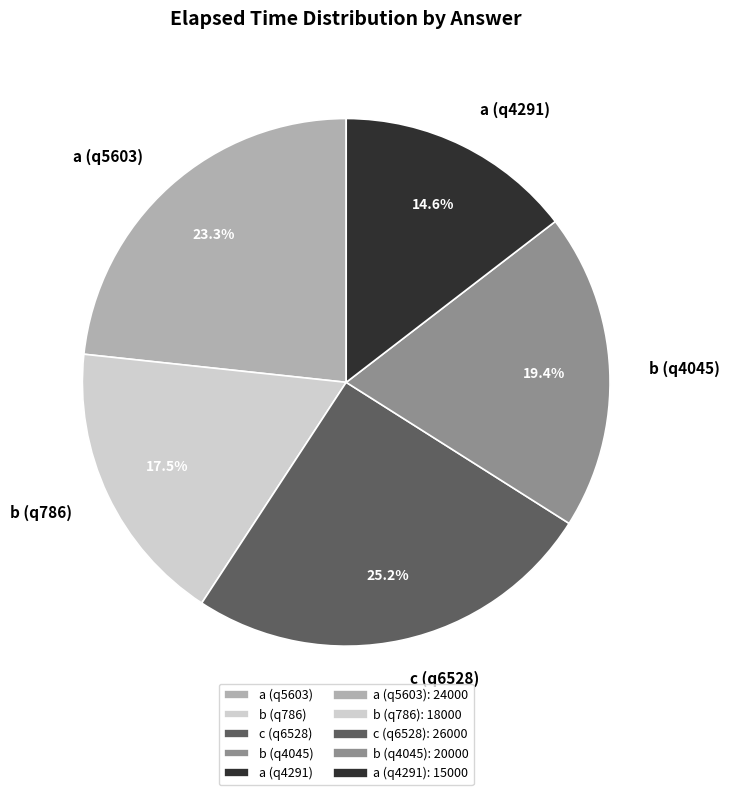

Is it true that c (q6528) is 25% of the pie?

True